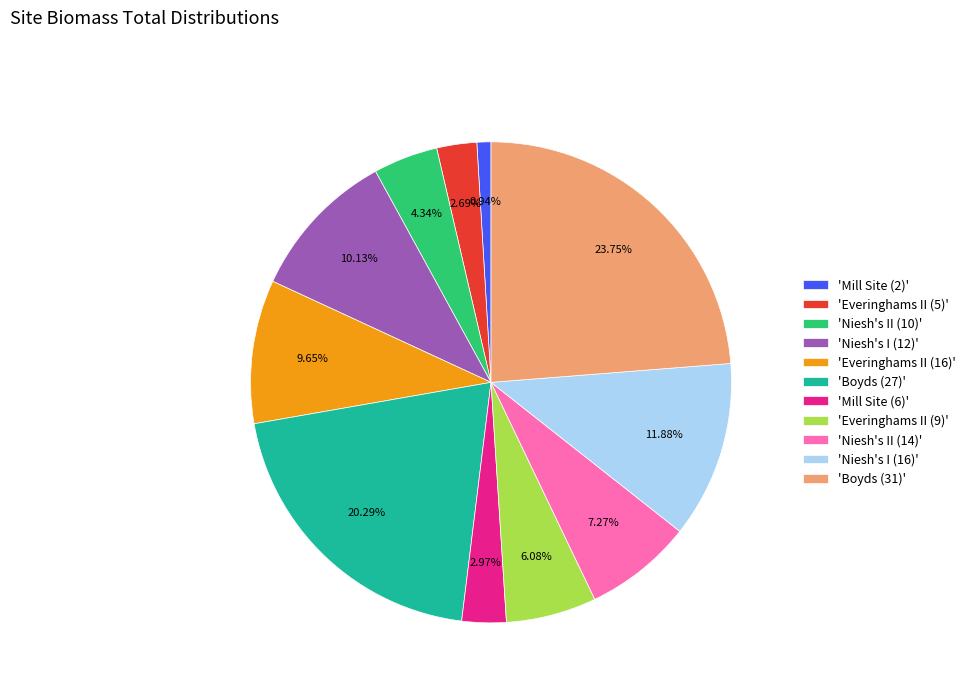

Is there any slice that represents more than half of the pie?

No